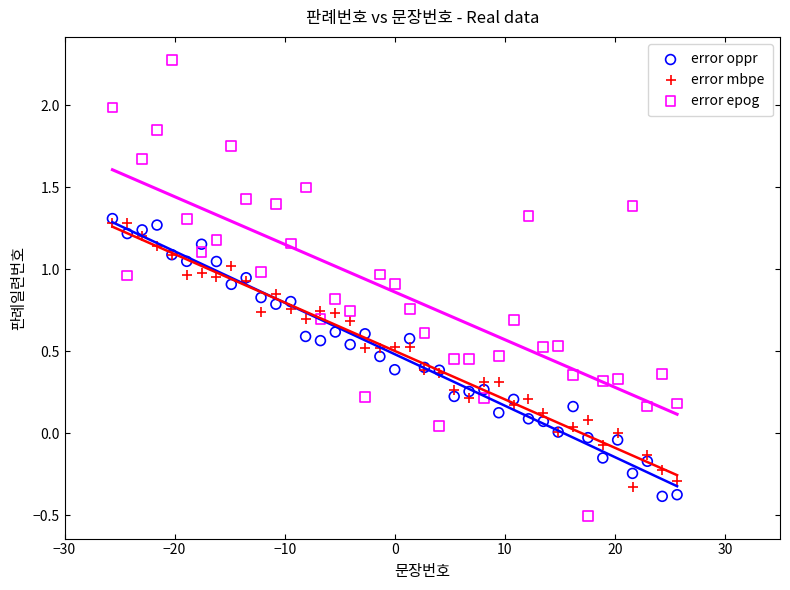

Which series has the largest Y range (max minus min)?

error epog